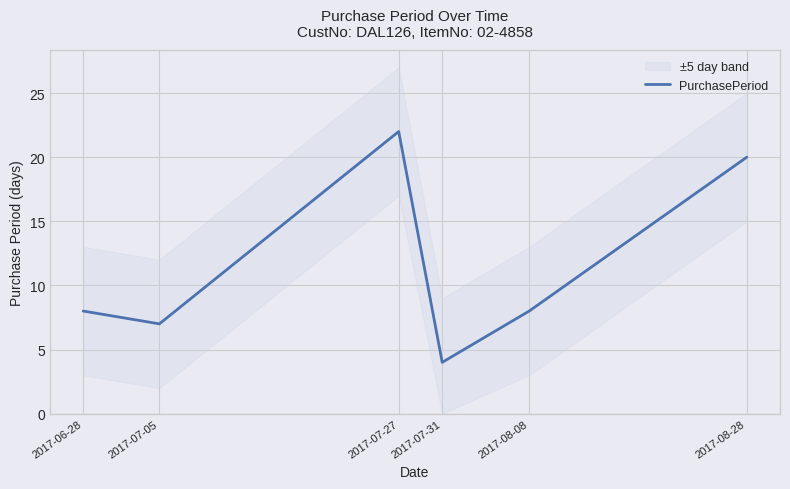

Which label corresponds to the smallest value in the chart?

2017-07-31